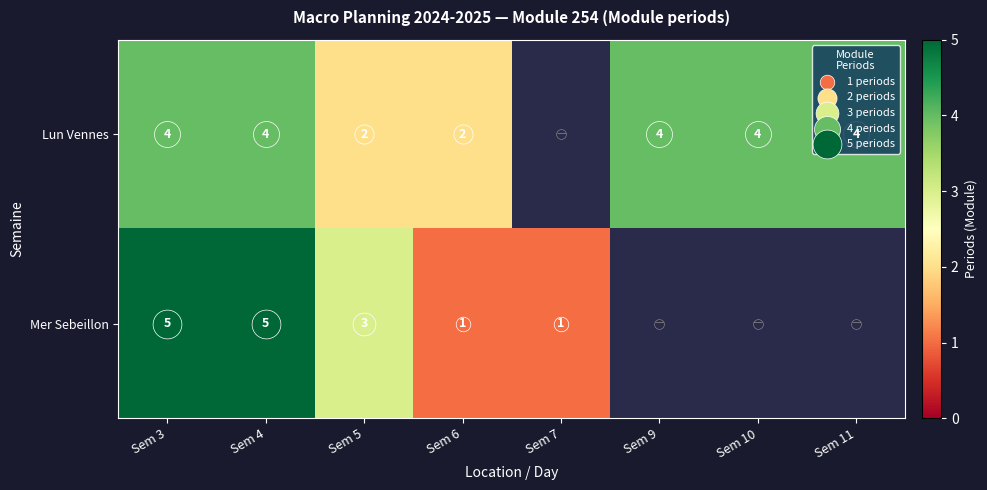

At which category does the chart reach its minimum across all series?

Sem 6